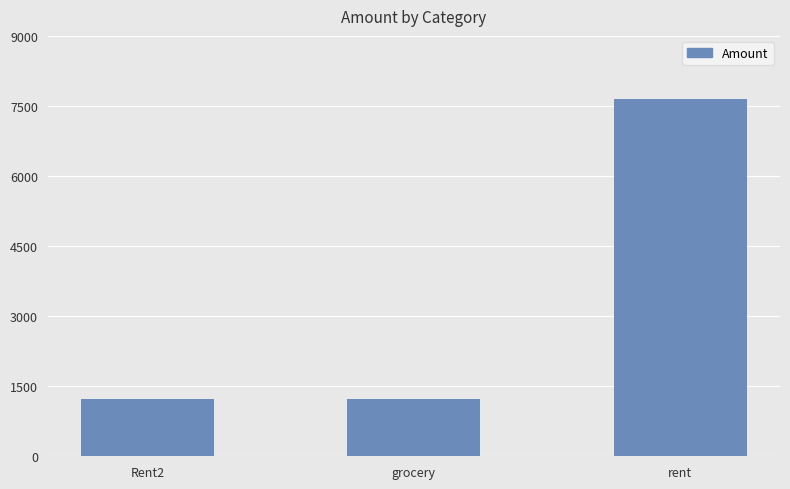

What is the ratio of the value at rent to the value at Rent2?

6.2